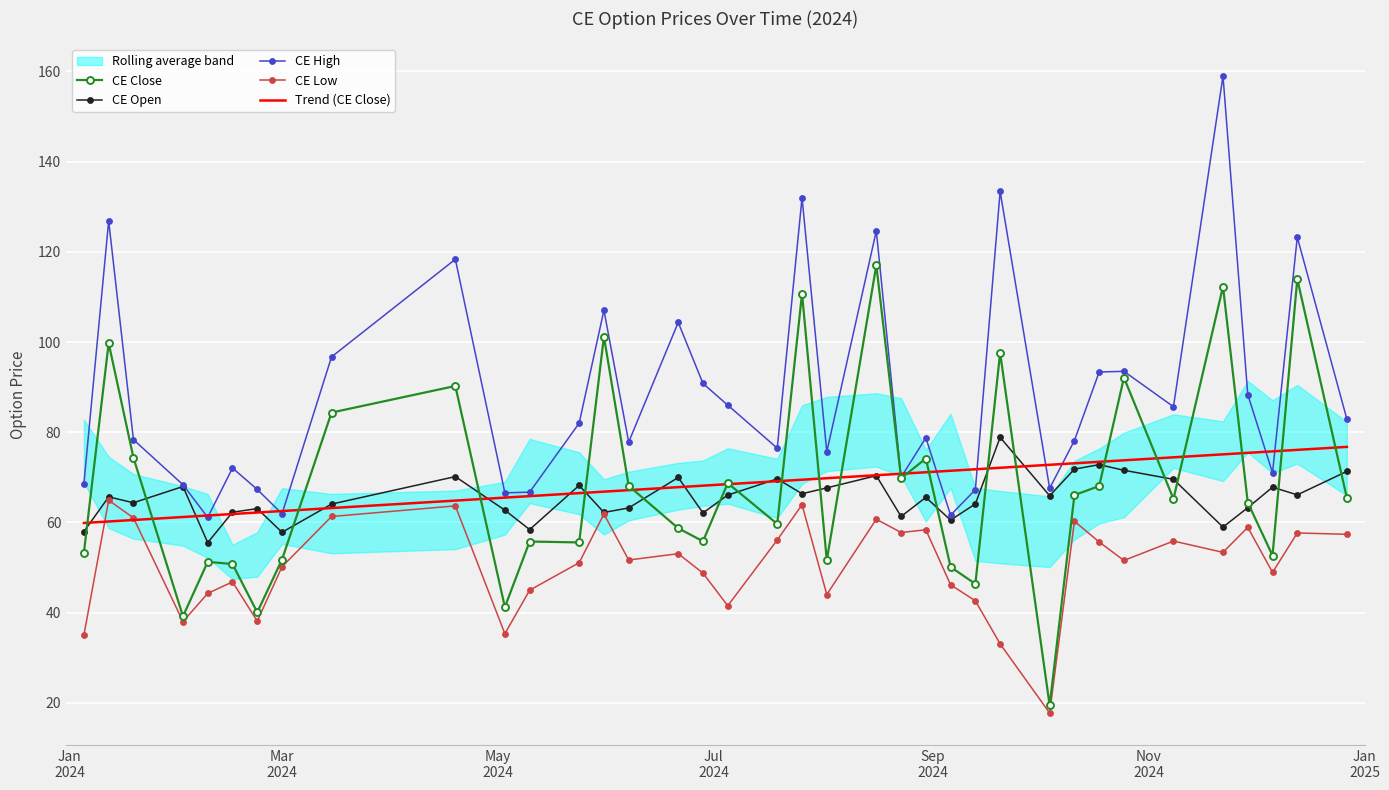

What is the minimum value for Trend (CE Close)?

59.9